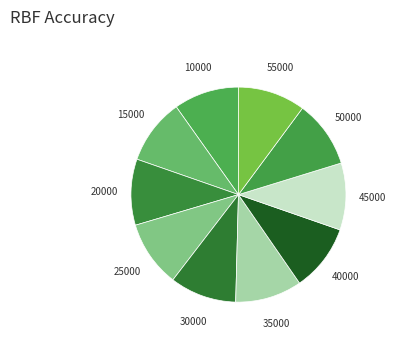

Is there any slice that represents more than half of the pie?

No